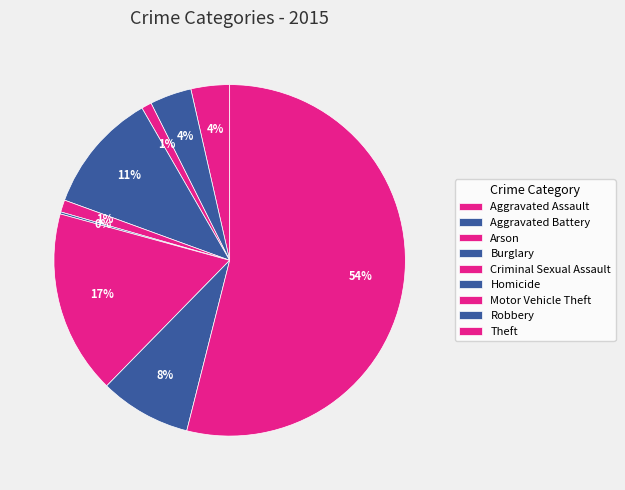

Count the number of slices in the pie.

9